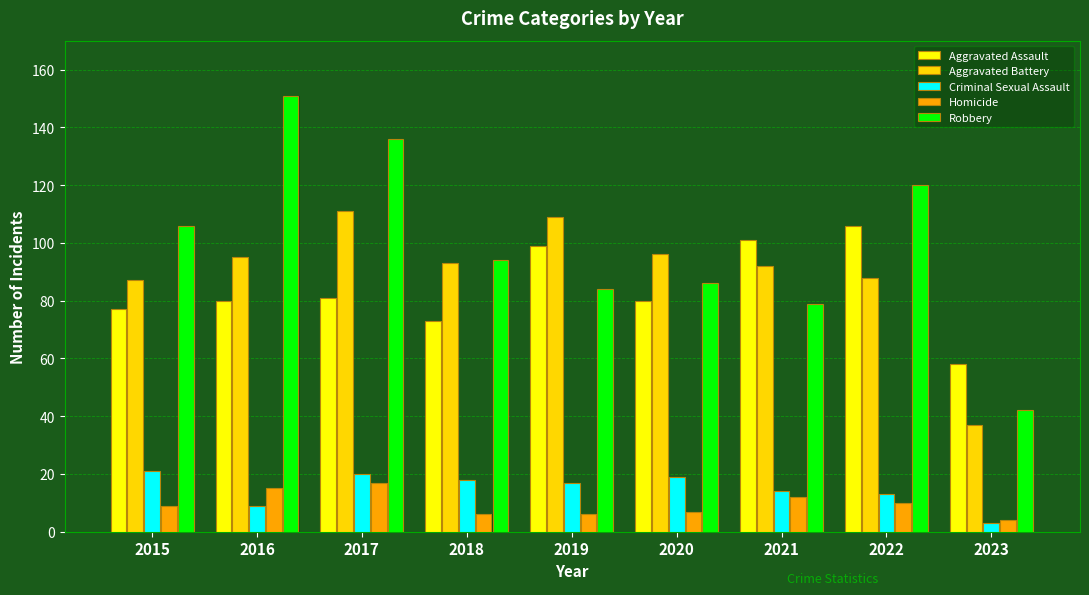

Which series has the widest spread of values?

Robbery